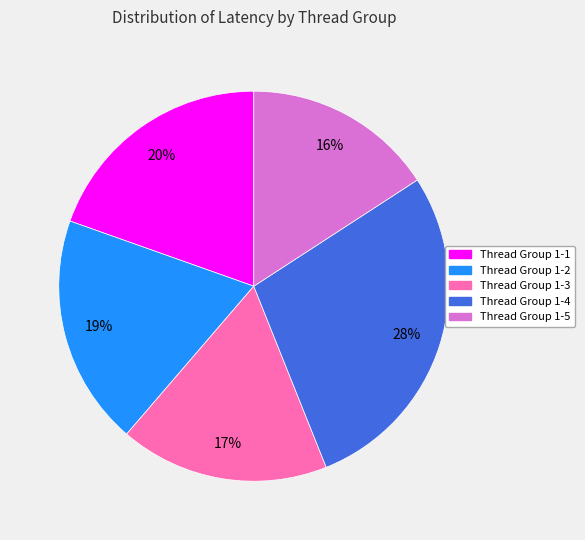

To the nearest percent, what is the difference between the Thread Group 1-4 and Thread Group 1-3 slice percentages?

11%